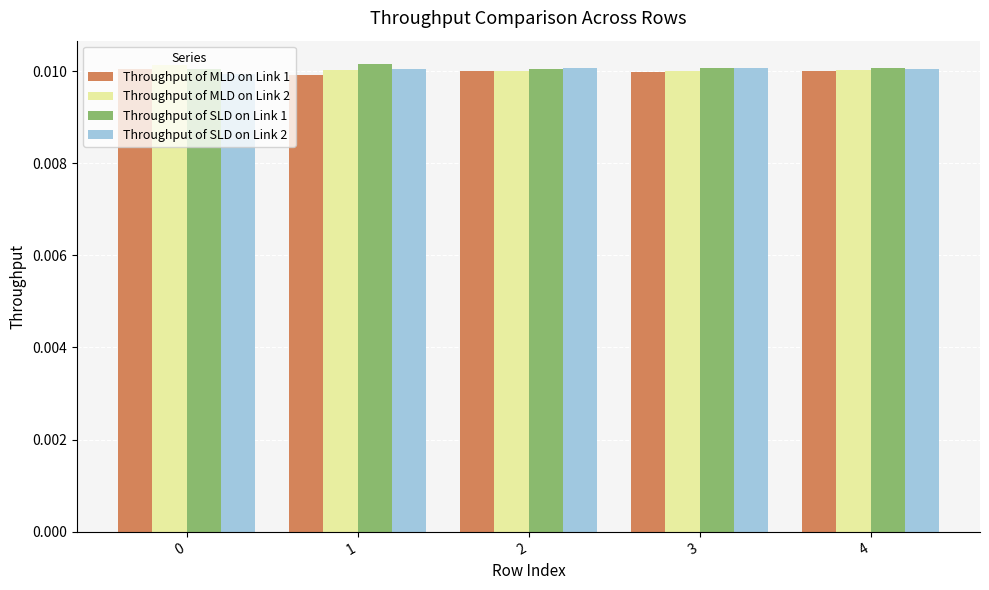

How many Throughput of MLD on Link 2 values are between 0 and 1?

5